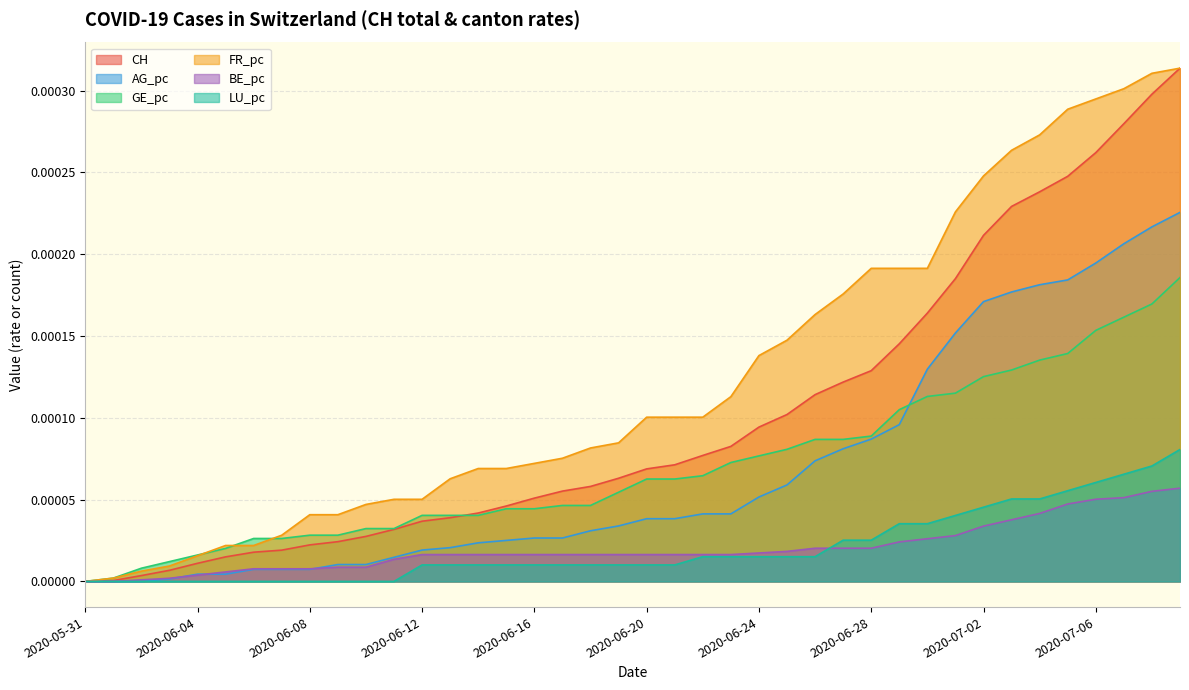

At how many categories does at least one series exceed 0?

39